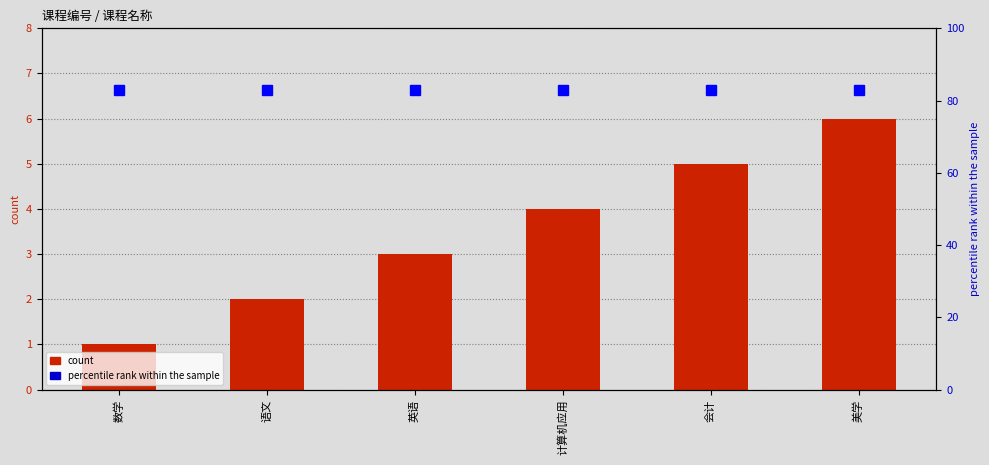

Which series has the largest total across all categories?

percentile rank within the sample